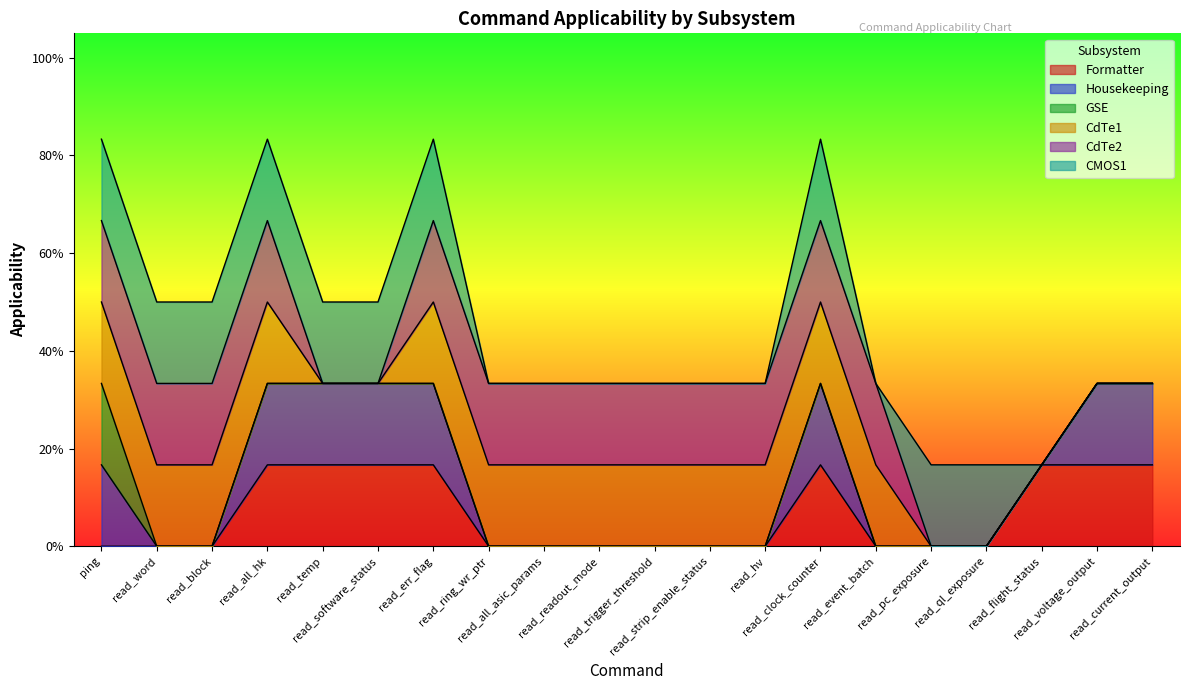

Reading left to right, list all the values displayed in this chart.

Formatter: ping=0	read_word=0	read_block=0	read_all_hk=1	read_temp=1	read_software_status=1	read_err_flag=1	read_ring_wr_ptr=0	read_all_asic_params=0	read_readout_mode=0	read_trigger_threshold=0	read_strip_enable_status=0	read_hv=0	read_clock_counter=1	read_event_batch=0	read_pc_exposure=0	read_ql_exposure=0	read_flight_status=1	read_voltage_output=1	read_current_output=1
Housekeeping: ping=1	read_word=0	read_block=0	read_all_hk=1	read_temp=1	read_software_status=1	read_err_flag=1	read_ring_wr_ptr=0	read_all_asic_params=0	read_readout_mode=0	read_trigger_threshold=0	read_strip_enable_status=0	read_hv=0	read_clock_counter=1	read_event_batch=0	read_pc_exposure=0	read_ql_exposure=0	read_flight_status=0	read_voltage_output=1	read_current_output=1
GSE: ping=1	read_word=0	read_block=0	read_all_hk=0	read_temp=0	read_software_status=0	read_err_flag=0	read_ring_wr_ptr=0	read_all_asic_params=0	read_readout_mode=0	read_trigger_threshold=0	read_strip_enable_status=0	read_hv=0	read_clock_counter=0	read_event_batch=0	read_pc_exposure=0	read_ql_exposure=0	read_flight_status=0	read_voltage_output=0	read_current_output=0
CdTe1: ping=1	read_word=1	read_block=1	read_all_hk=1	read_temp=0	read_software_status=0	read_err_flag=1	read_ring_wr_ptr=1	read_all_asic_params=1	read_readout_mode=1	read_trigger_threshold=1	read_strip_enable_status=1	read_hv=1	read_clock_counter=1	read_event_batch=1	read_pc_exposure=0	read_ql_exposure=0	read_flight_status=0	read_voltage_output=0	read_current_output=0
CdTe2: ping=1	read_word=1	read_block=1	read_all_hk=1	read_temp=0	read_software_status=0	read_err_flag=1	read_ring_wr_ptr=1	read_all_asic_params=1	read_readout_mode=1	read_trigger_threshold=1	read_strip_enable_status=1	read_hv=1	read_clock_counter=1	read_event_batch=1	read_pc_exposure=0	read_ql_exposure=0	read_flight_status=0	read_voltage_output=0	read_current_output=0
CMOS1: ping=1	read_word=1	read_block=1	read_all_hk=1	read_temp=1	read_software_status=1	read_err_flag=1	read_ring_wr_ptr=0	read_all_asic_params=0	read_readout_mode=0	read_trigger_threshold=0	read_strip_enable_status=0	read_hv=0	read_clock_counter=1	read_event_batch=0	read_pc_exposure=1	read_ql_exposure=1	read_flight_status=0	read_voltage_output=0	read_current_output=0